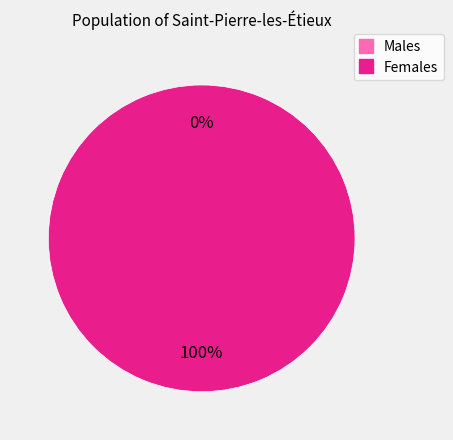

What percentage is the 1 slice, to the nearest percent?

100%